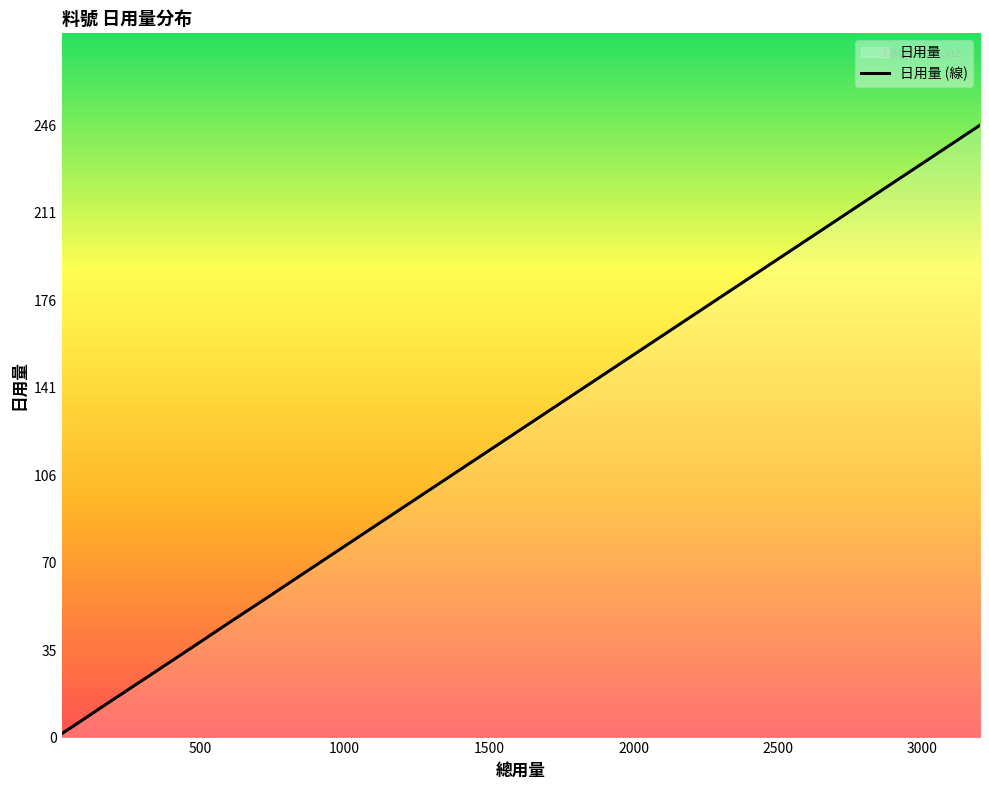

How many data points are above 23?

10